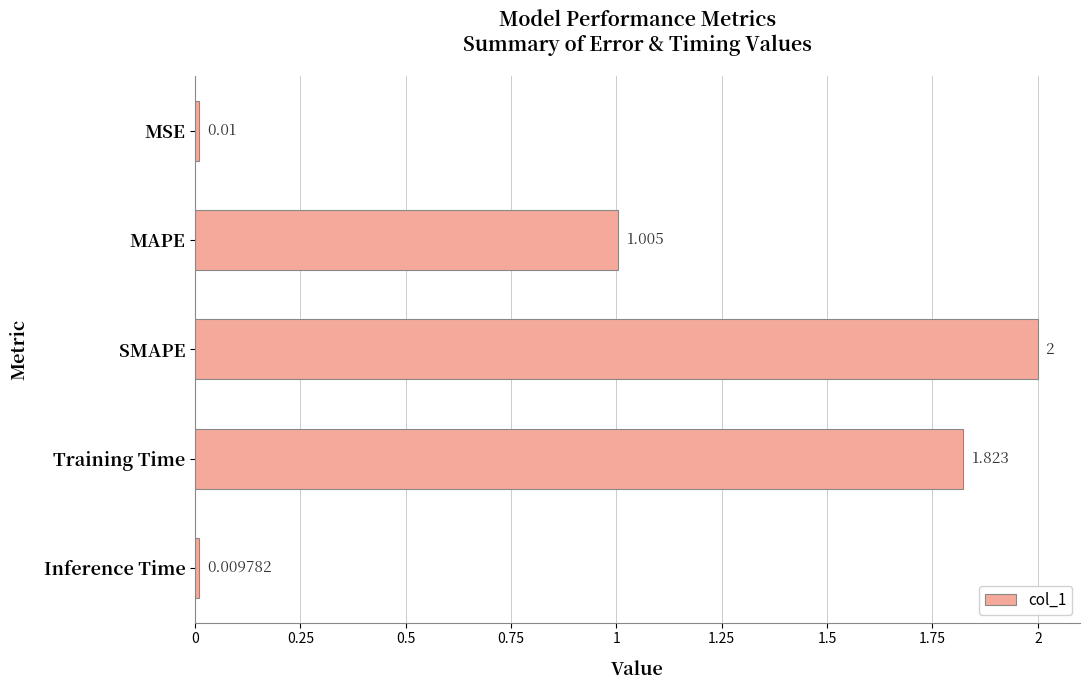

What is the label of the 1st bar from the top?

MSE